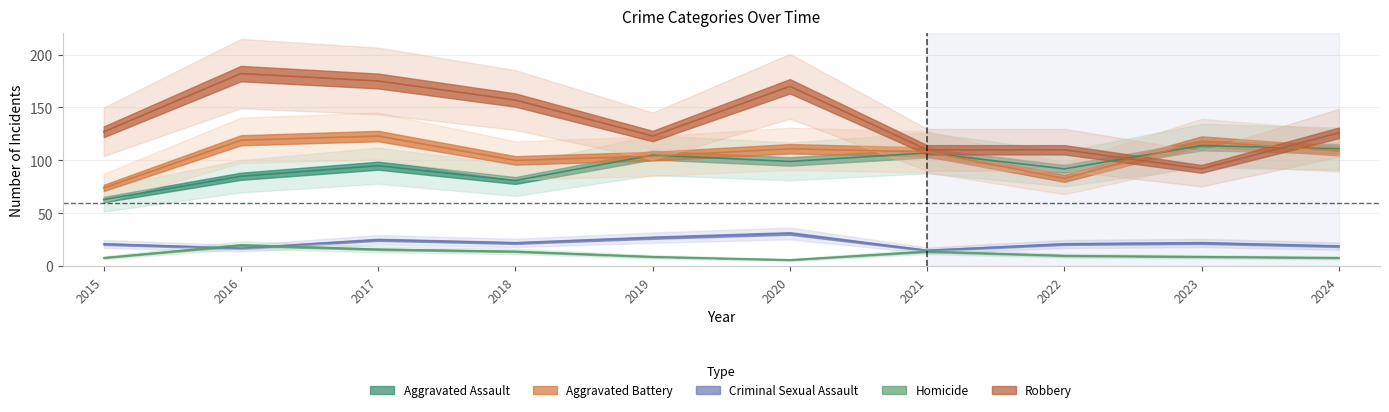

Reading left to right, extract all data points from this chart.

Aggravated Assault: 63	85	95	81	105	99	107	92	114	111
Aggravated Battery: 74	119	123	100	104	111	108	83	118	109
Criminal Sexual Assault: 21	17	25	22	27	31	15	21	22	19
Homicide: 8	20	16	14	9	6	14	10	9	8
Robbery: 127	182	175	157	123	170	110	110	92	126